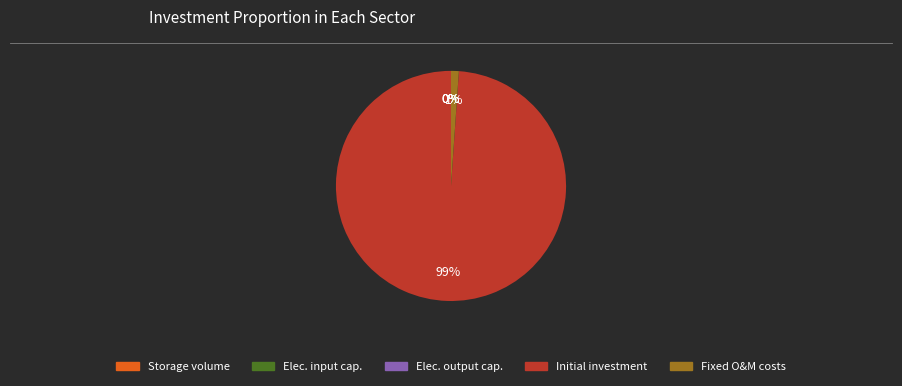

To the nearest percent, what is the difference between the largest and smallest slice percentages?

99%